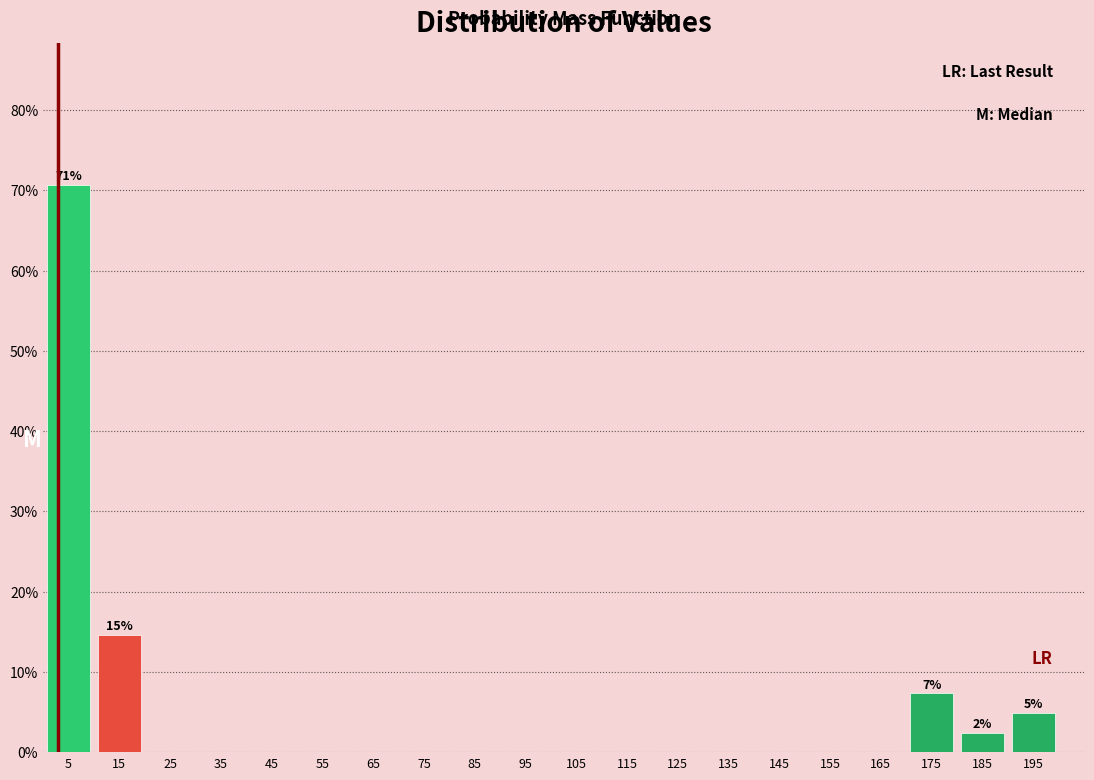

Which range on the x-axis has the tallest bar?

0 to 10